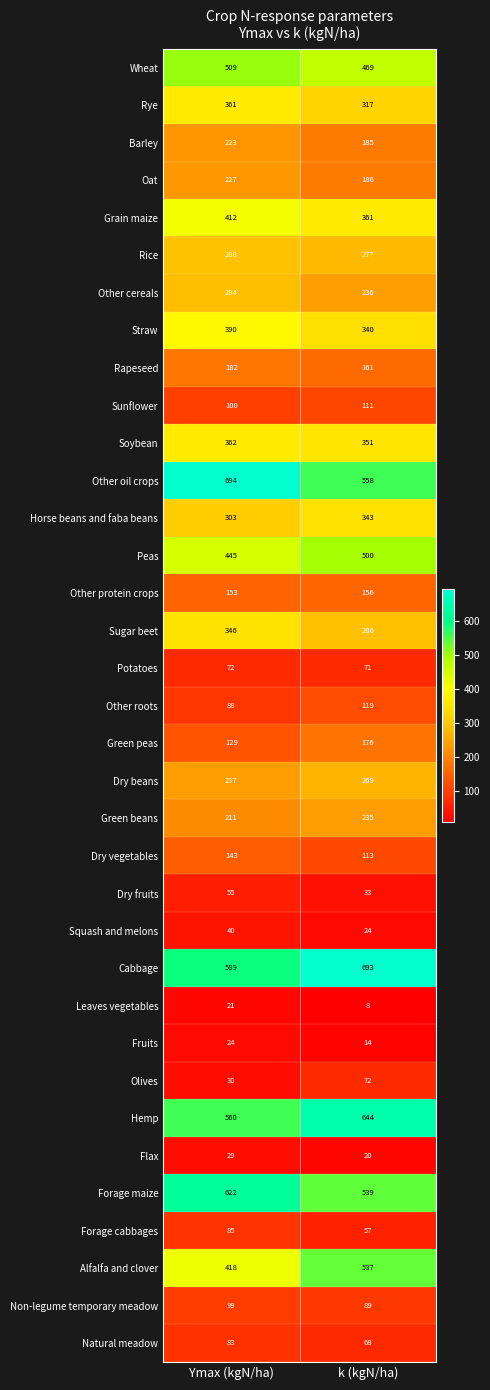

Which series has the largest total across all categories?

Cabbage